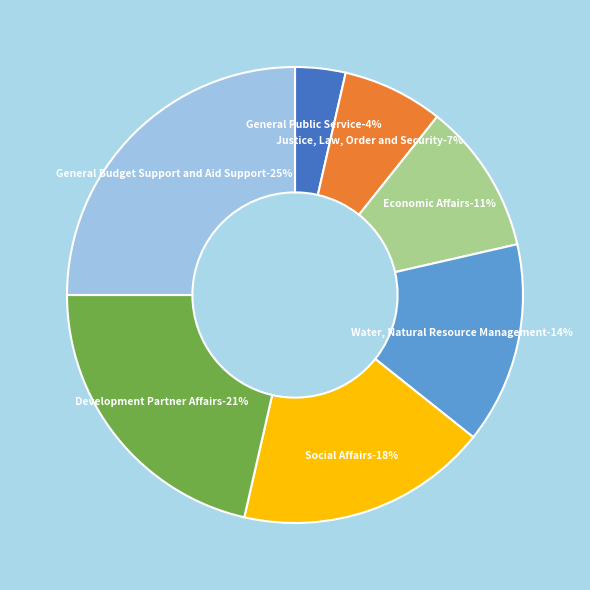

Which category has the smallest portion of the pie?

General Public Service